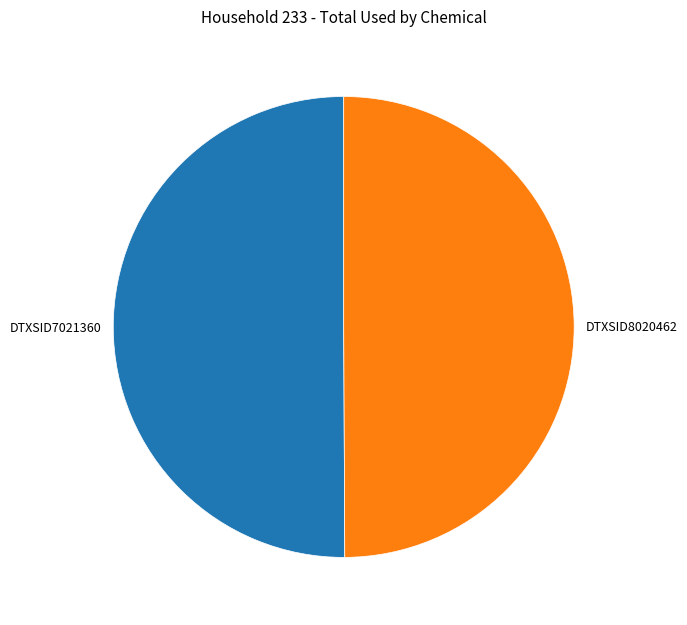

Is it true that DTXSID8020462 is 50% of the pie?

True